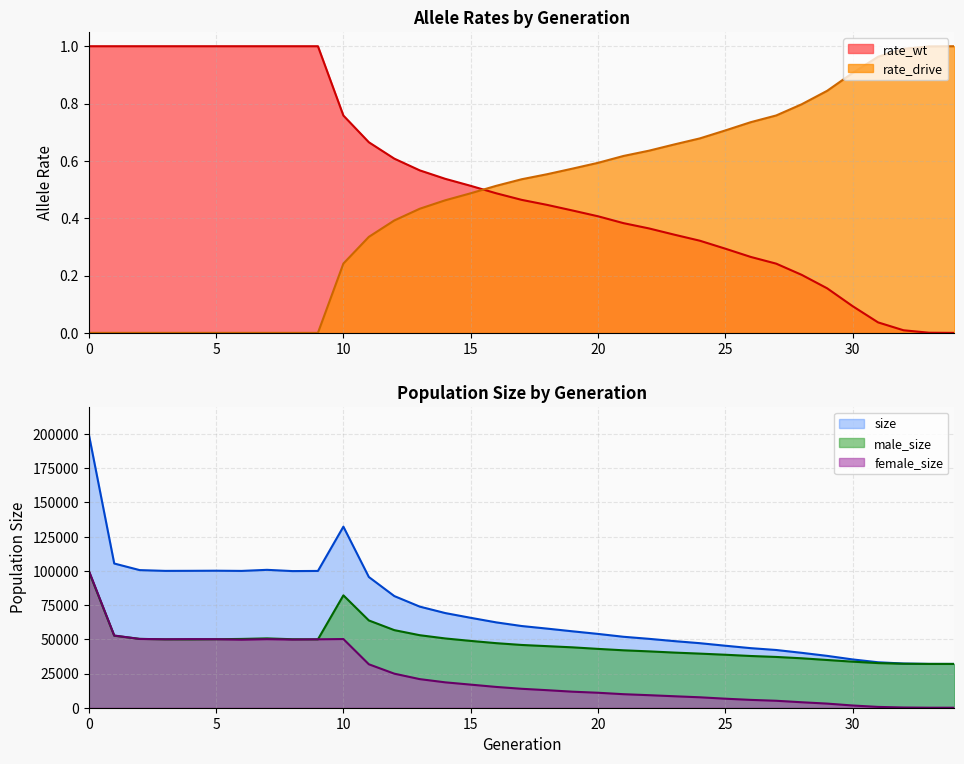

How many intersections are there between rate_wt and rate_drive?

1